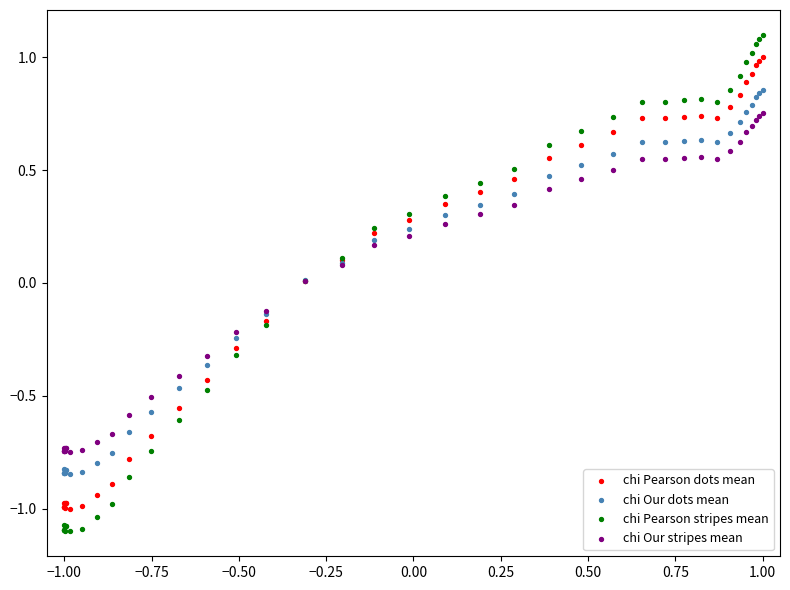

Which series has the largest Y range (max minus min)?

chi Pearson stripes mean